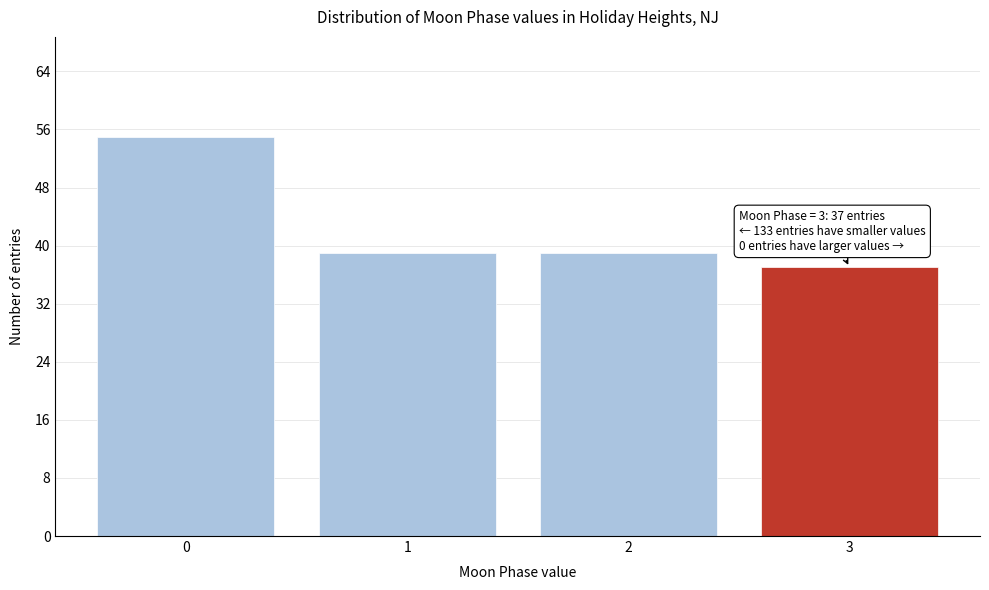

Reading right to left, transcribe all the data shown in this chart.

3=37	2=39	1=39	0=55